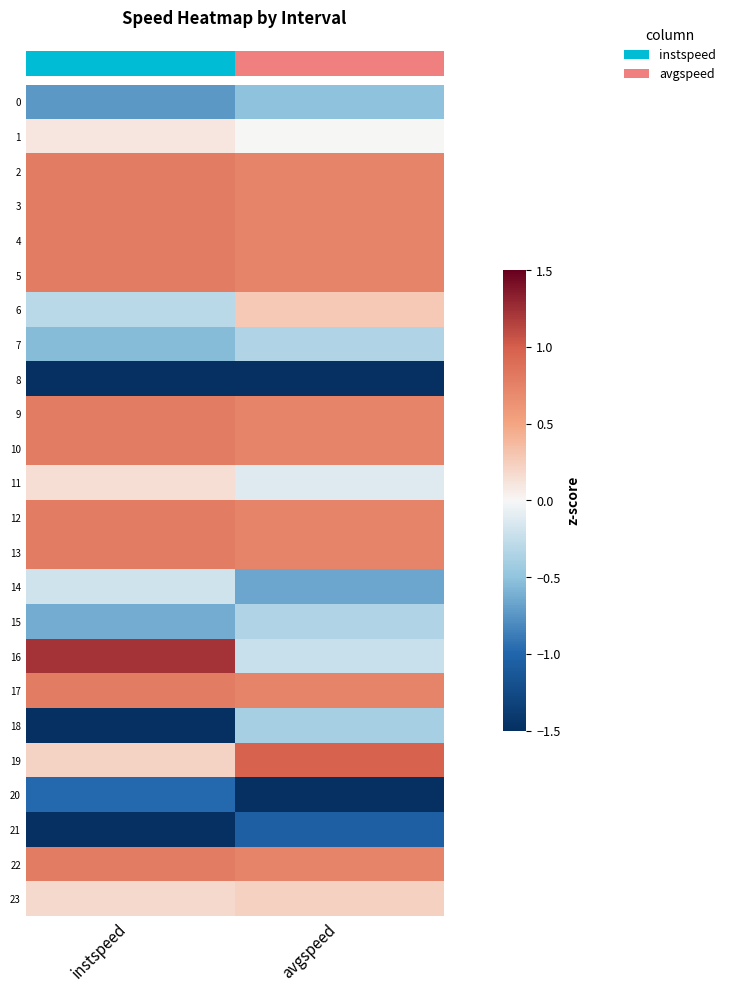

At which category does the chart reach its peak across all series?

instspeed